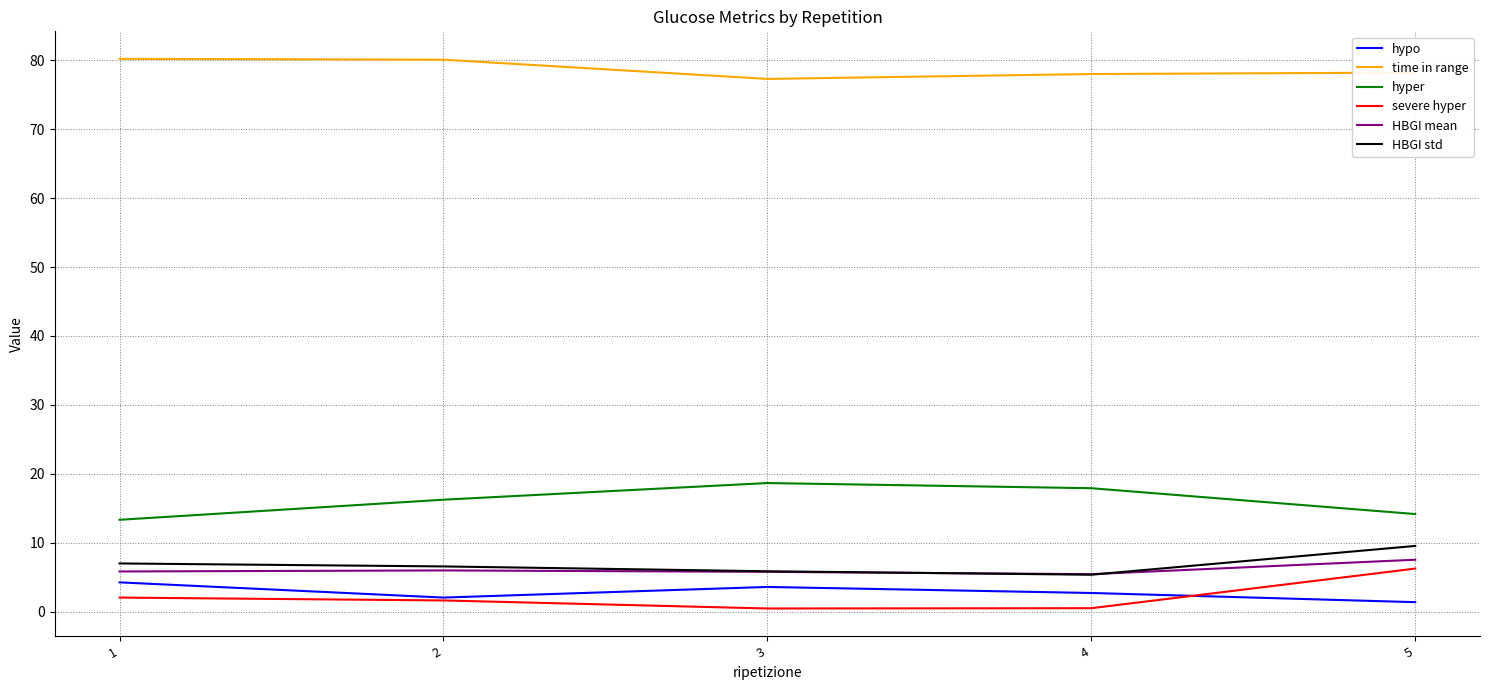

Which series has the largest total across all categories?

time in range